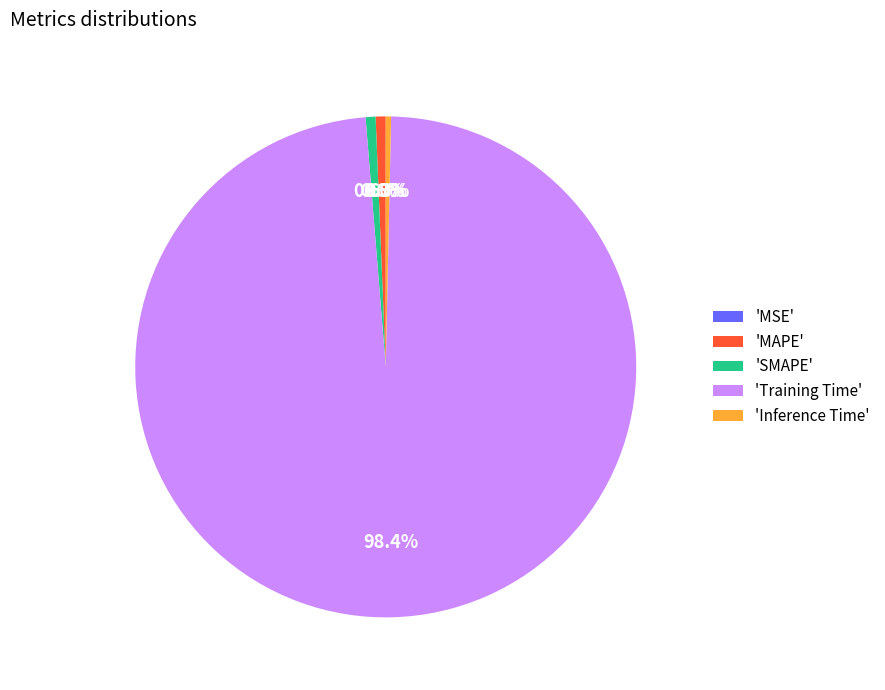

What percentage is NOT represented by 'SMAPE'?

99.4%